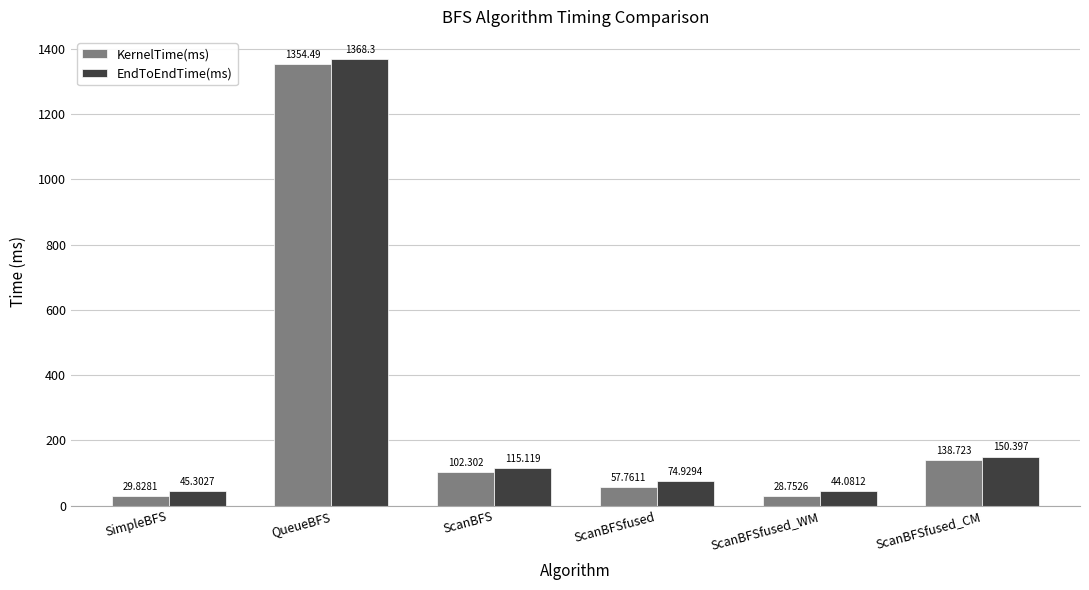

How many bars are there in each group?

2